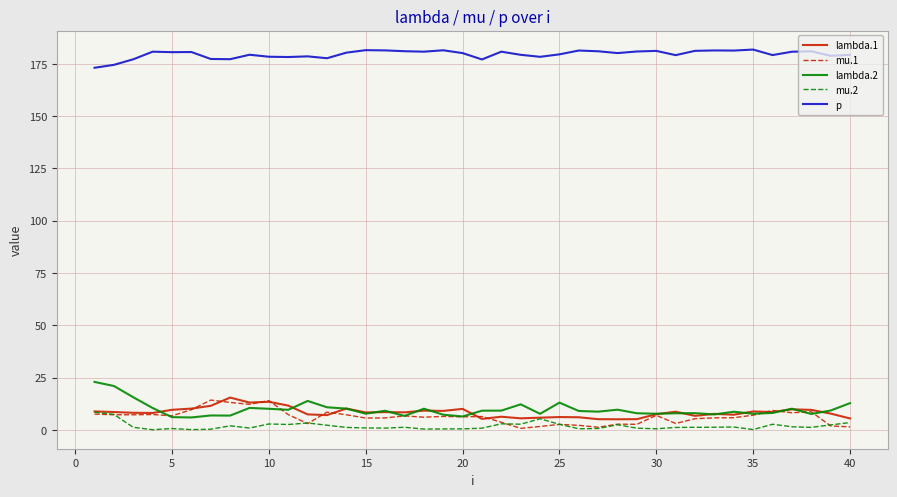

At how many categories does at least one series exceed 92?

40